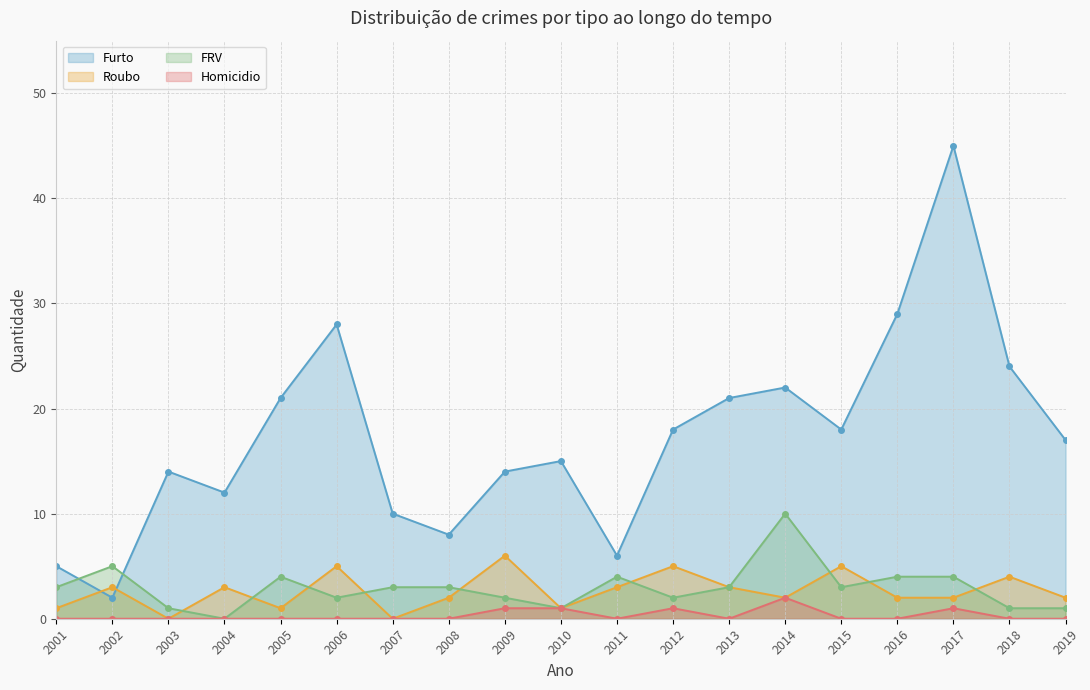

What is the greatest value displayed?

45